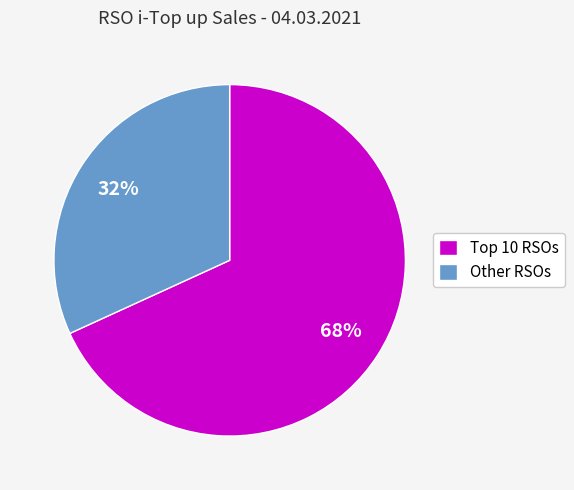

How many segments does this pie chart have?

2